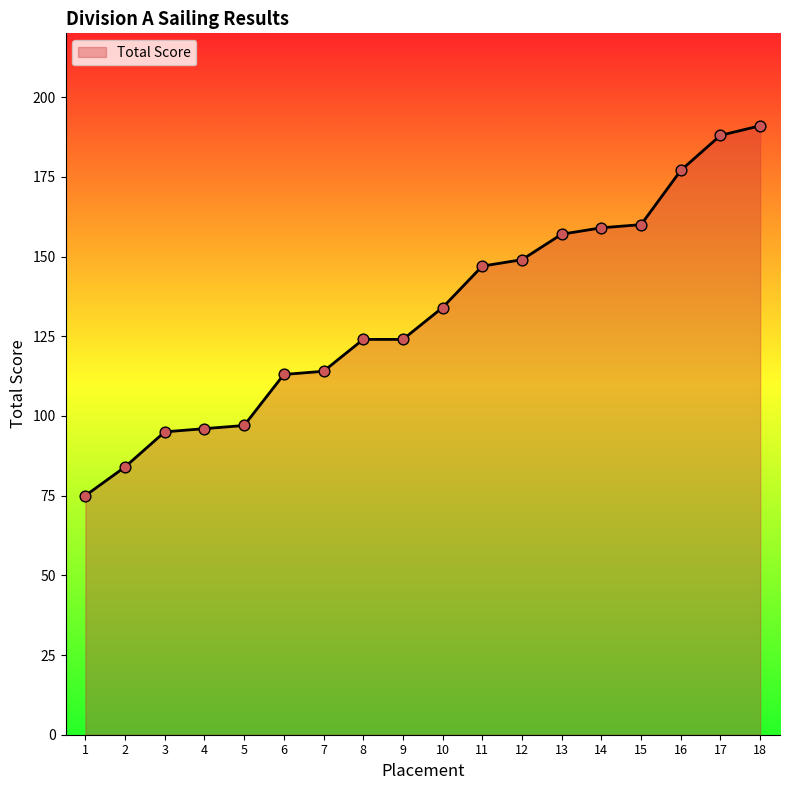

Approximately how many times larger is the value at 1 compared to 4?

0.8